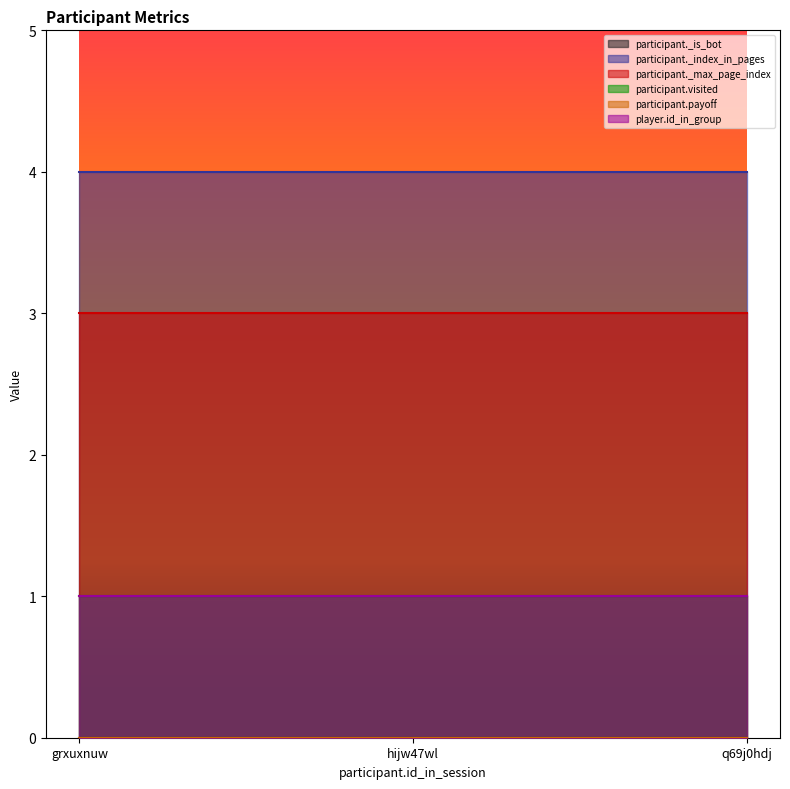

Between hijw47wl and q69j0hdj, which is larger?

hijw47wl